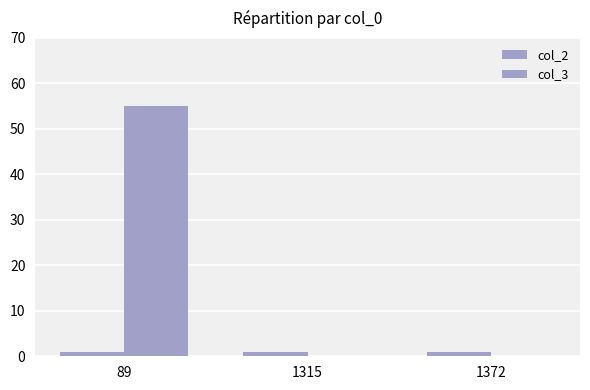

Which series has the widest spread of values?

col_3